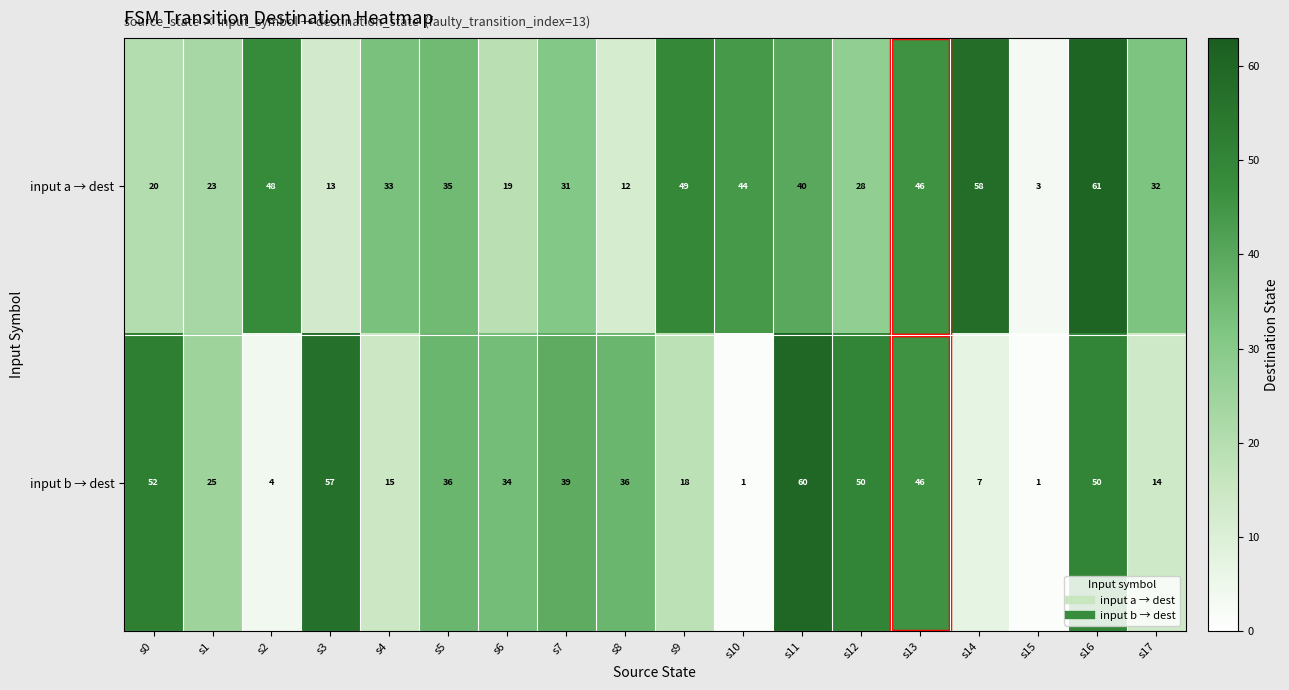

Which series has the largest total across all categories?

input a → dest